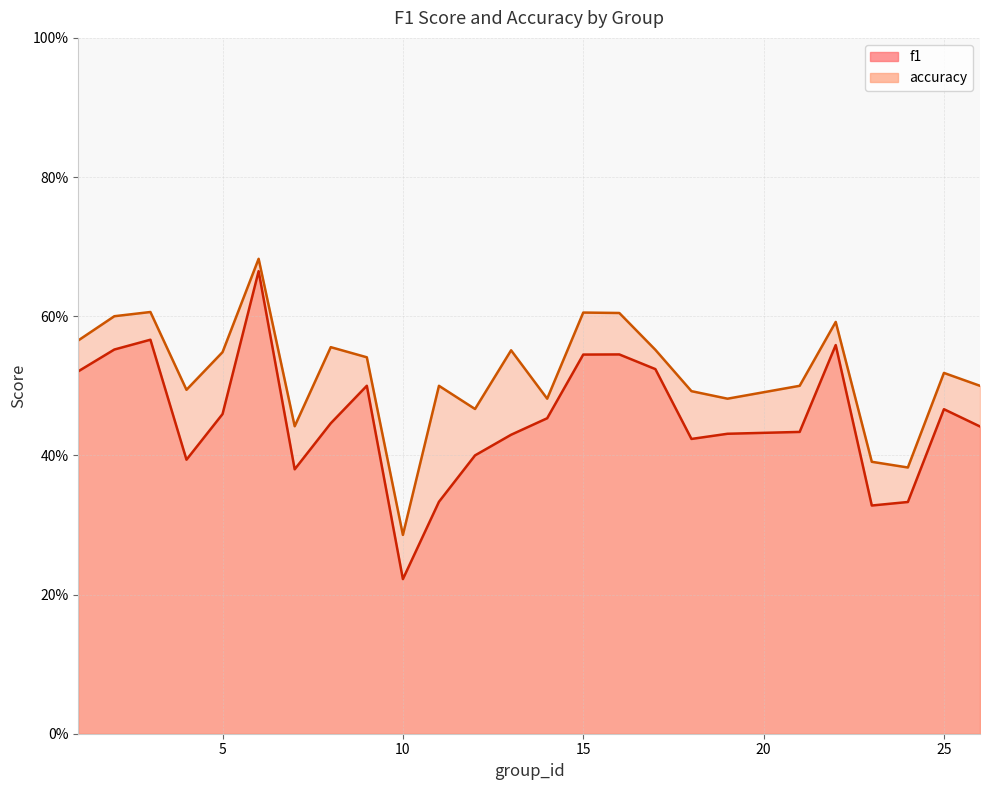

Which series has the widest spread of values?

f1